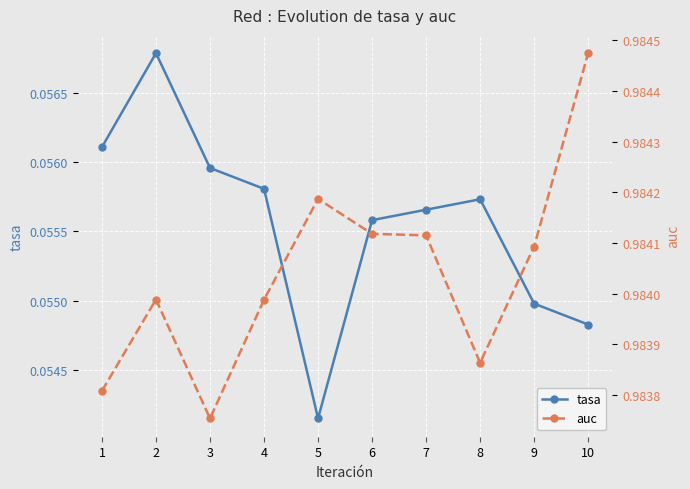

Is the value of auc at 8 greater than the value of tasa at 8?

Yes